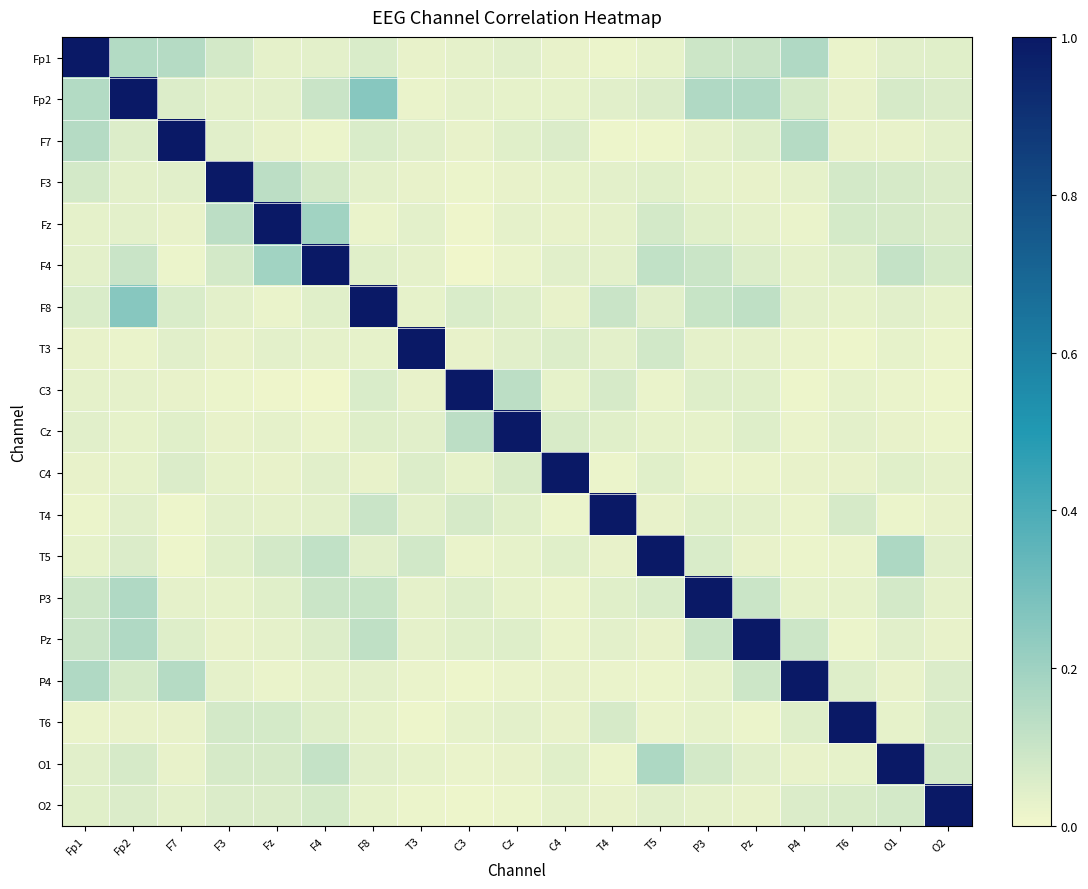

Rank the series by their maximum value, from lowest to highest.

Fp1, Fp2, F7, F3, Fz, F4, F8, T3, C3, Cz, C4, T4, T5, P3, Pz, P4, T6, O1, O2